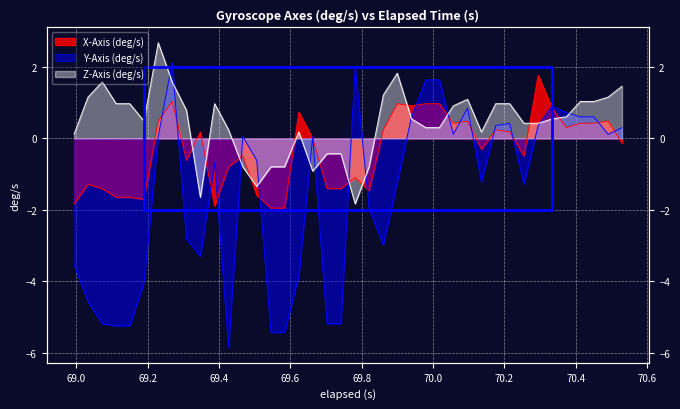

How many interior local valleys does the Y-Axis (deg/s) series have?

7